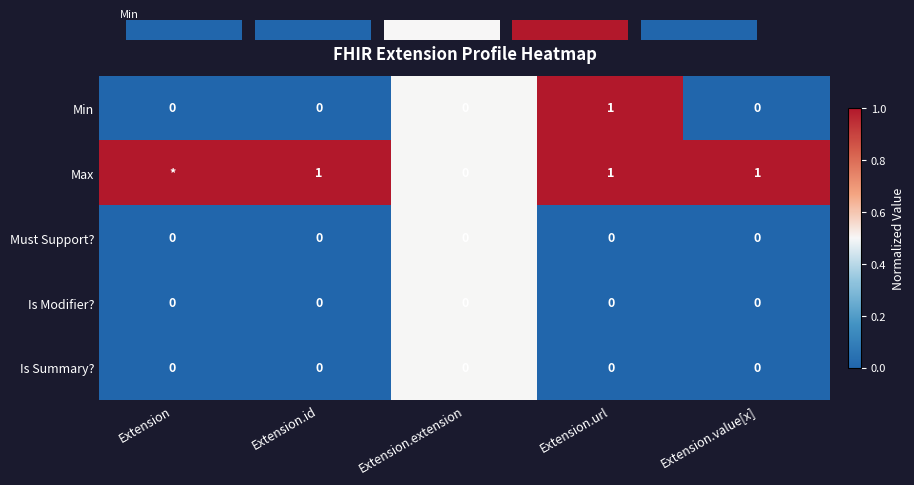

Is it true that Min equals -0.3 at Extension.id?

False